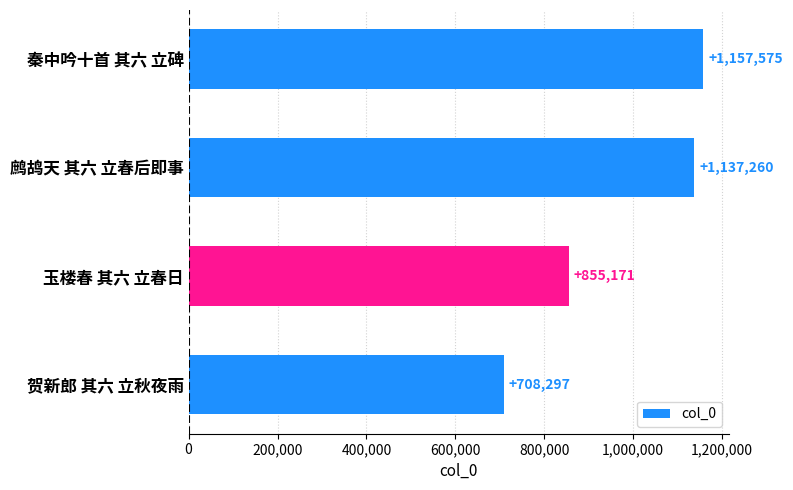

What position from the bottom is 玉楼春 其六 立春日?

2